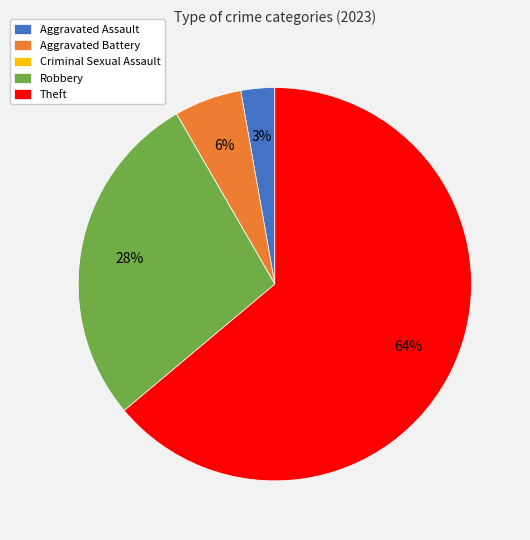

To the nearest percent, what is the combined percentage of Robbery and Aggravated Assault?

31%